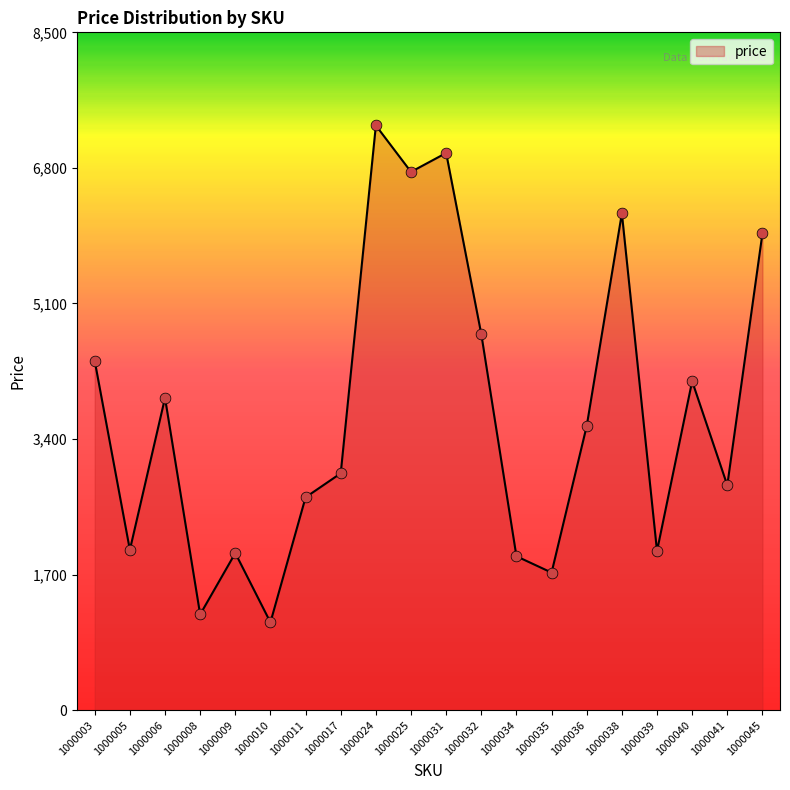

What is the ratio of the value at 1000025 to the value at 1000036?

1.9